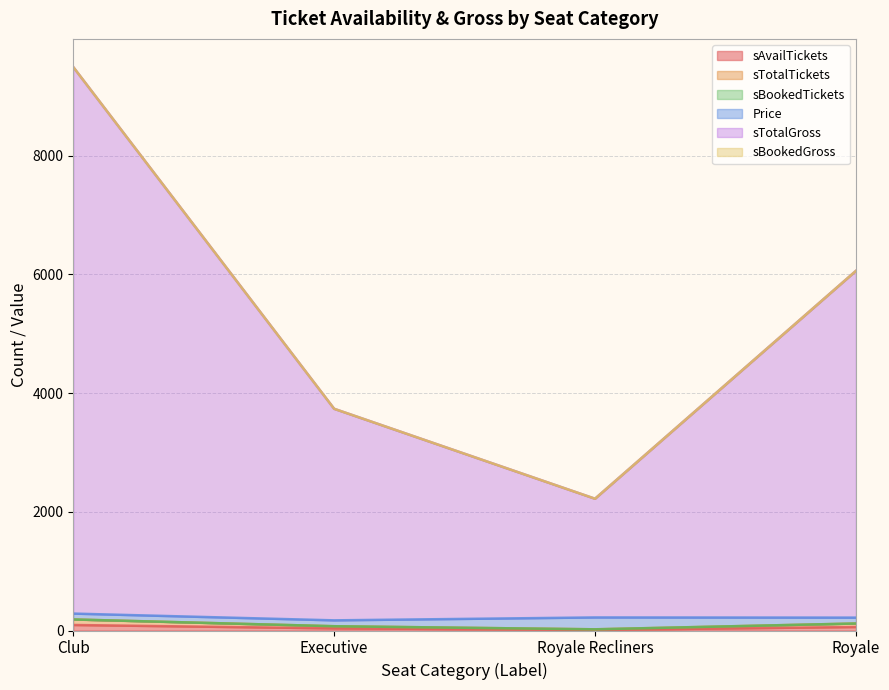

At which category is the sum across all series the highest?

Club